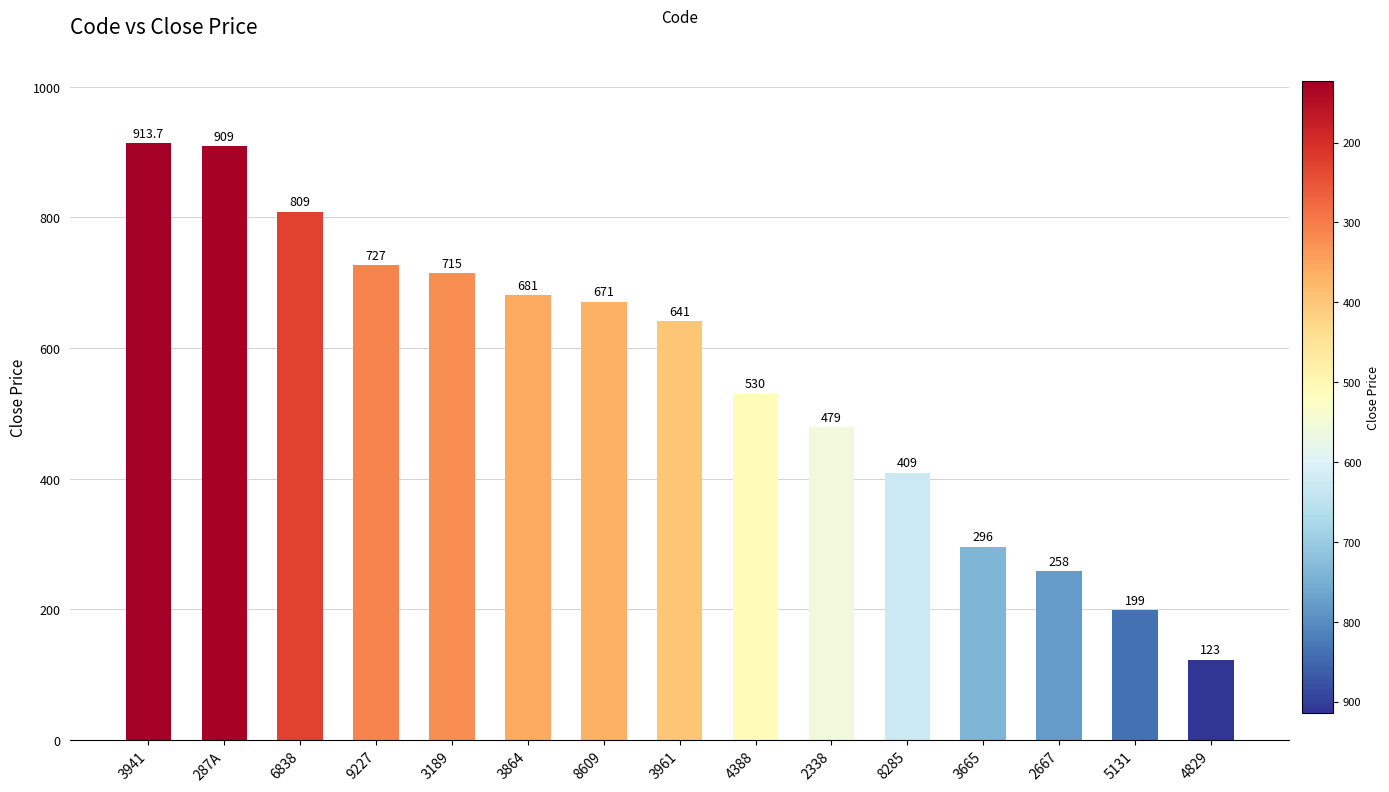

How many distinct data groups are displayed?

1